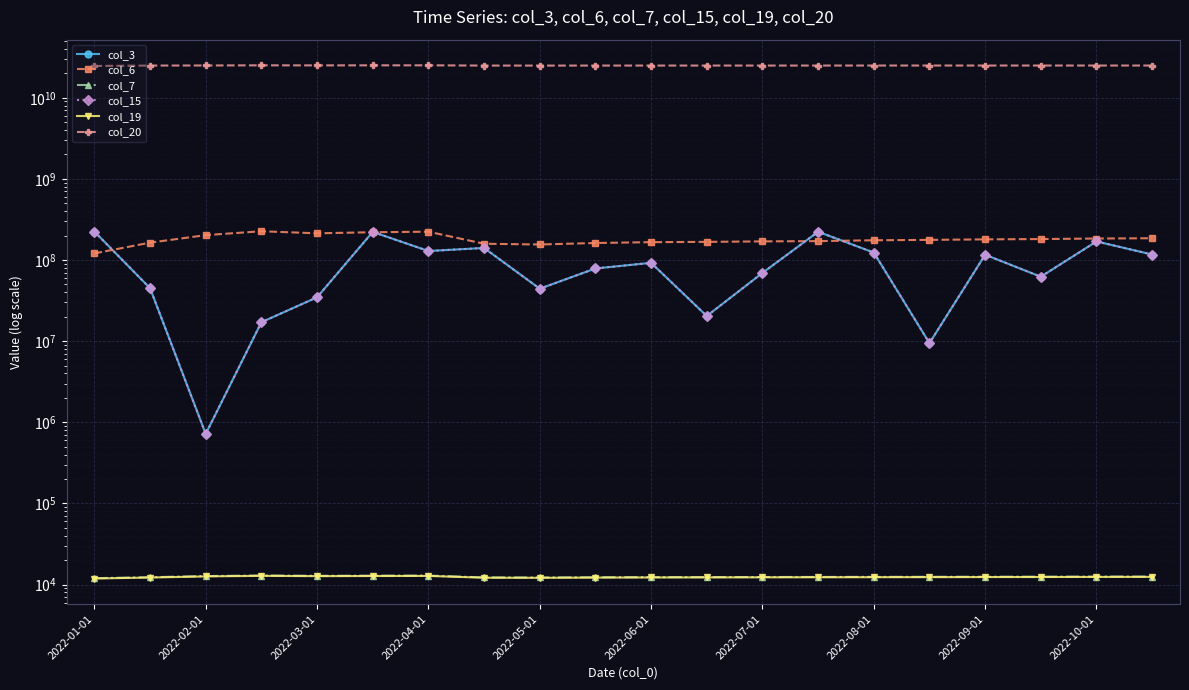

What is the lowest value of the col_6 series?

120858151